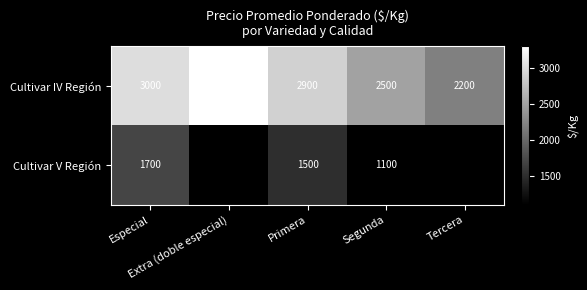

What is the maximum value shown in the chart?

3300.0